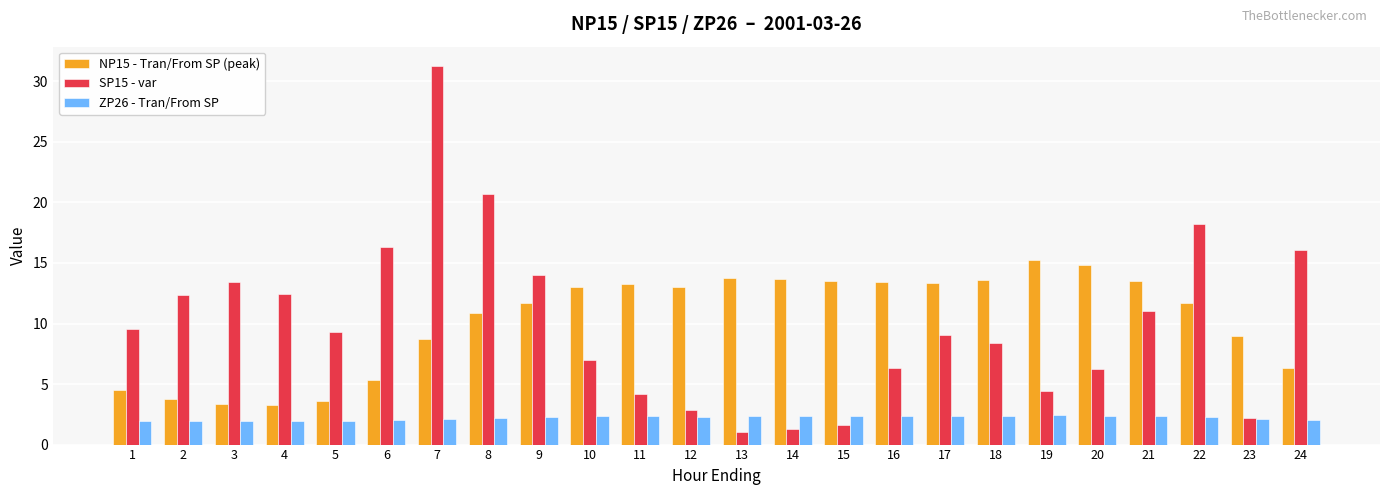

What is the value of the NP15 - Tran/From SP (peak) bar at the 4th from the left?

3.3